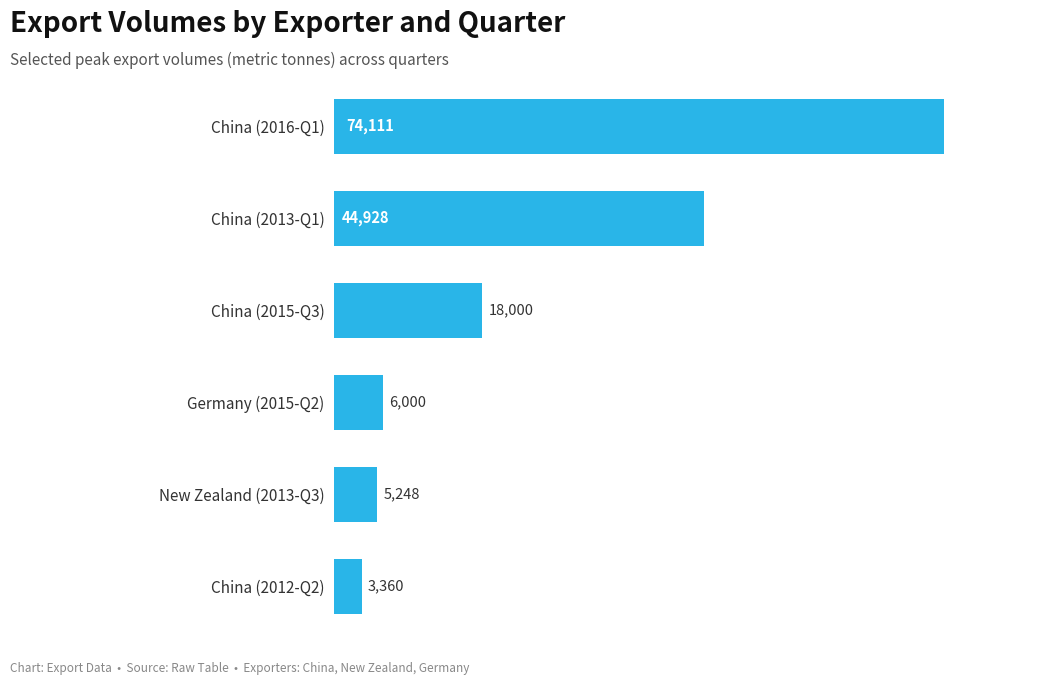

List the labels in order of value, smallest first.

China (2012-Q2), New Zealand (2013-Q3), Germany (2015-Q2), China (2015-Q3), China (2013-Q1), China (2016-Q1)